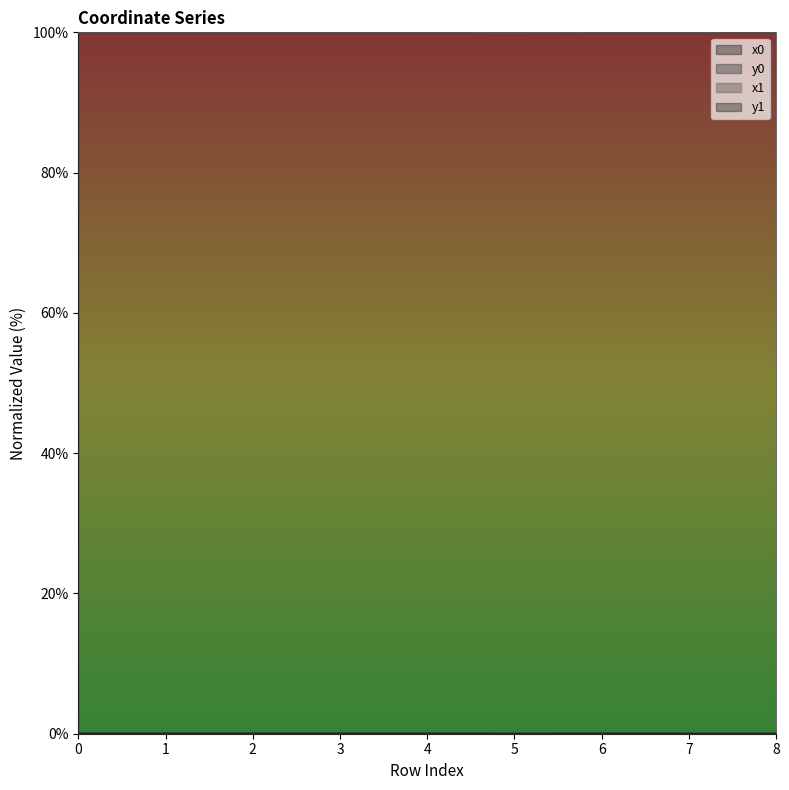

The y1 series shows 0.0 at 4. True or false?

False